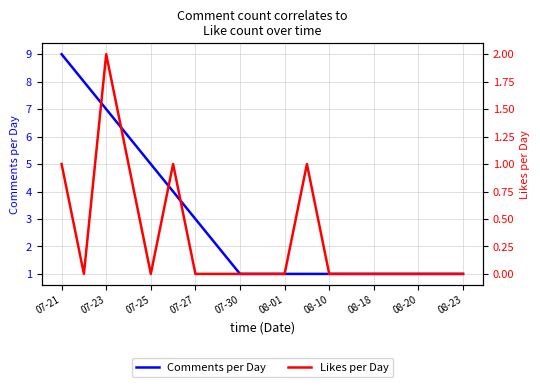

How many Likes per Day values are between 0 and 1?

18